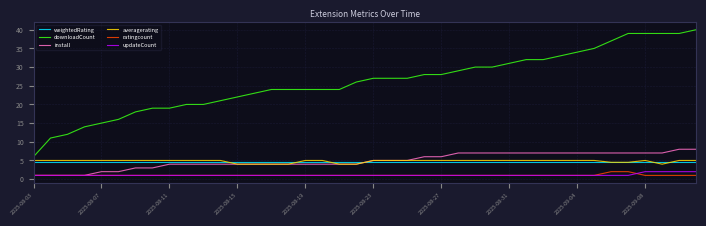

What is the smallest value displayed?

1.0